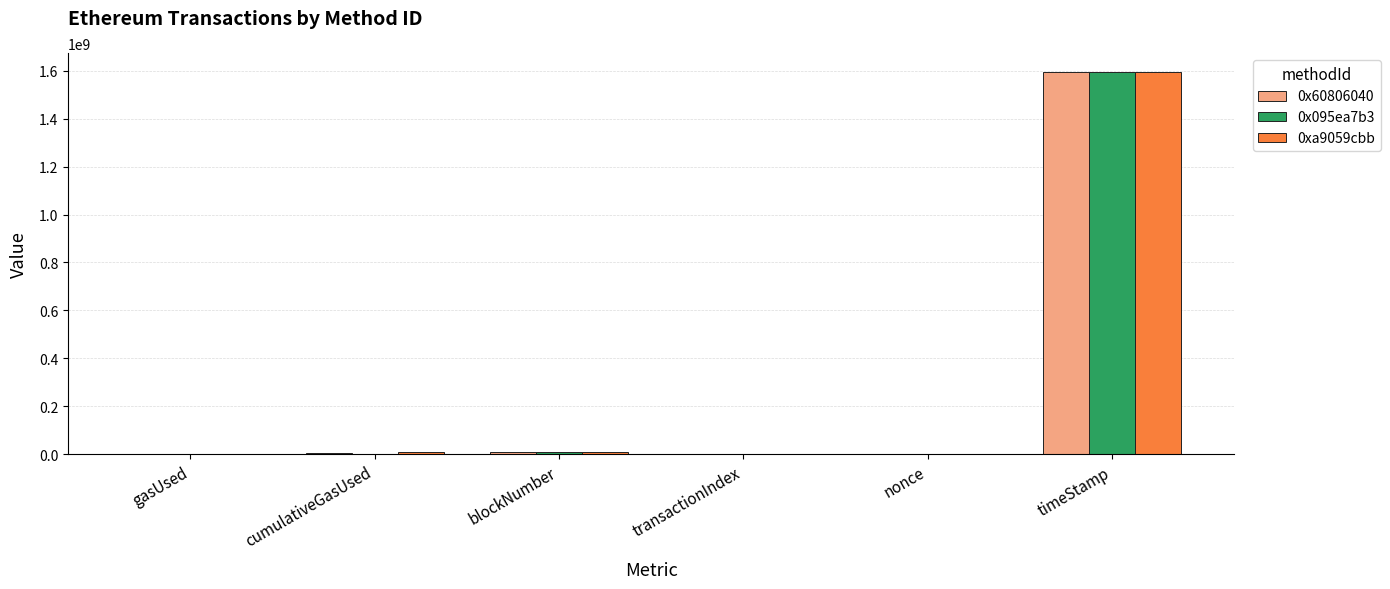

Which series has the widest spread of values?

0xa9059cbb